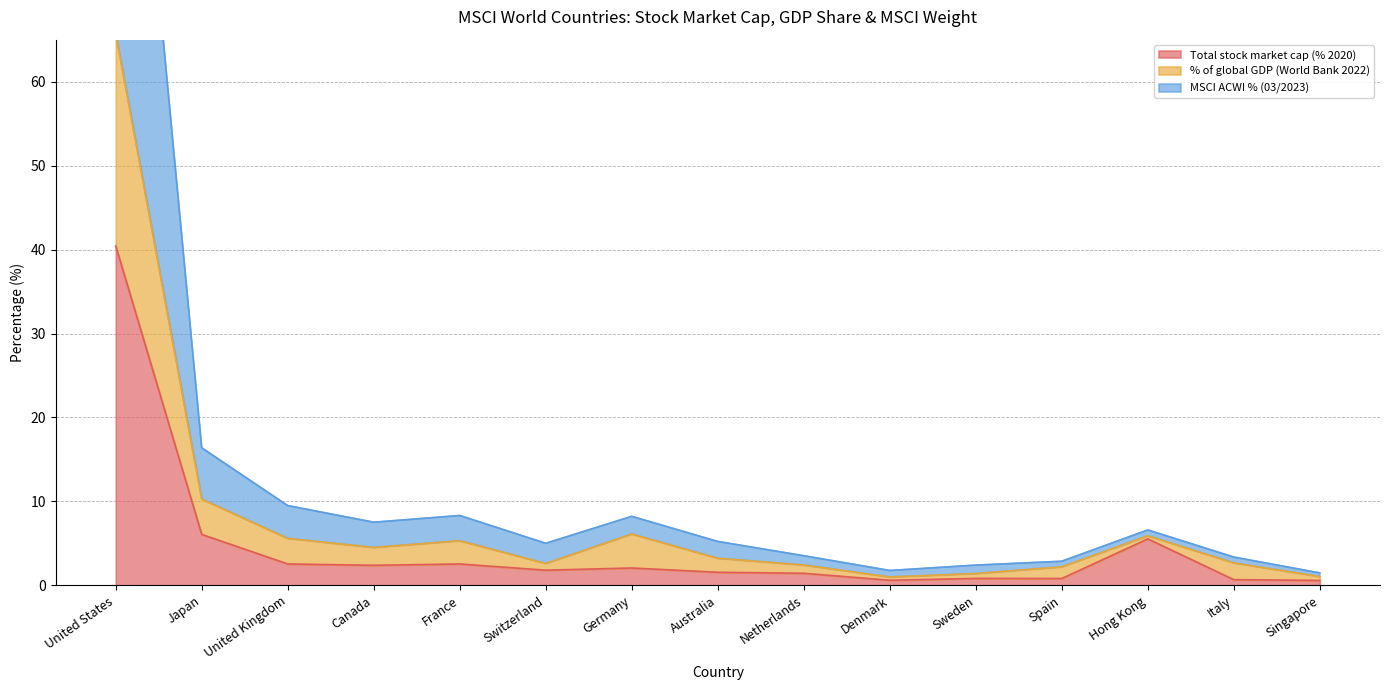

Is it true that % of global GDP (World Bank 2022) equals 2.6 at Switzerland?

True